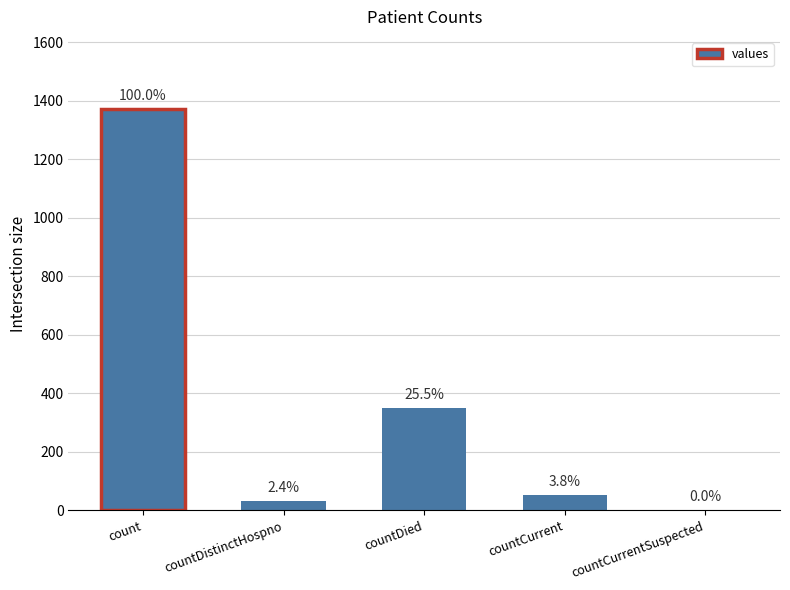

Reading left to right, transcribe all the data shown in this chart.

count=1371	countDistinctHospno=33	countDied=349	countCurrent=52	countCurrentSuspected=0